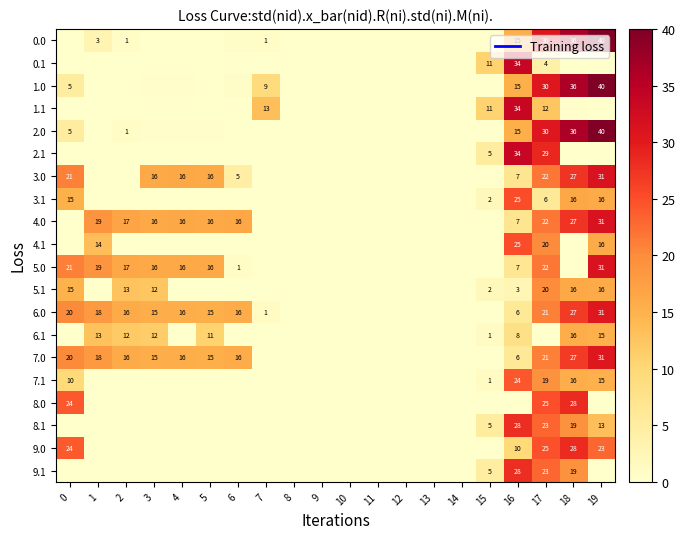

How many categories are shown in the chart?

20